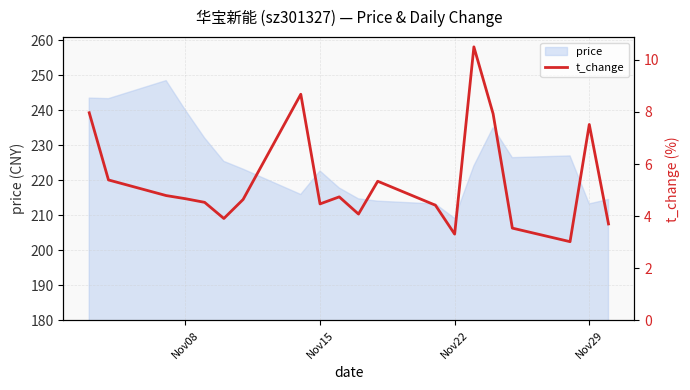

What is the difference between the maximum and minimum values?

7.5